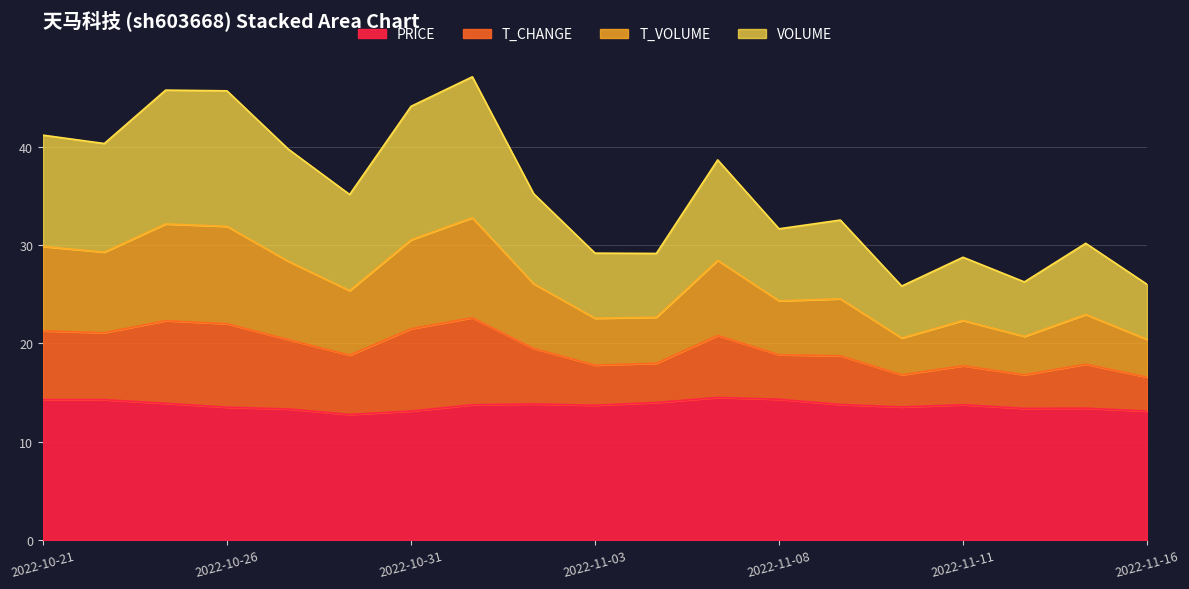

Does the chart display data point markers on the line(s)?

No